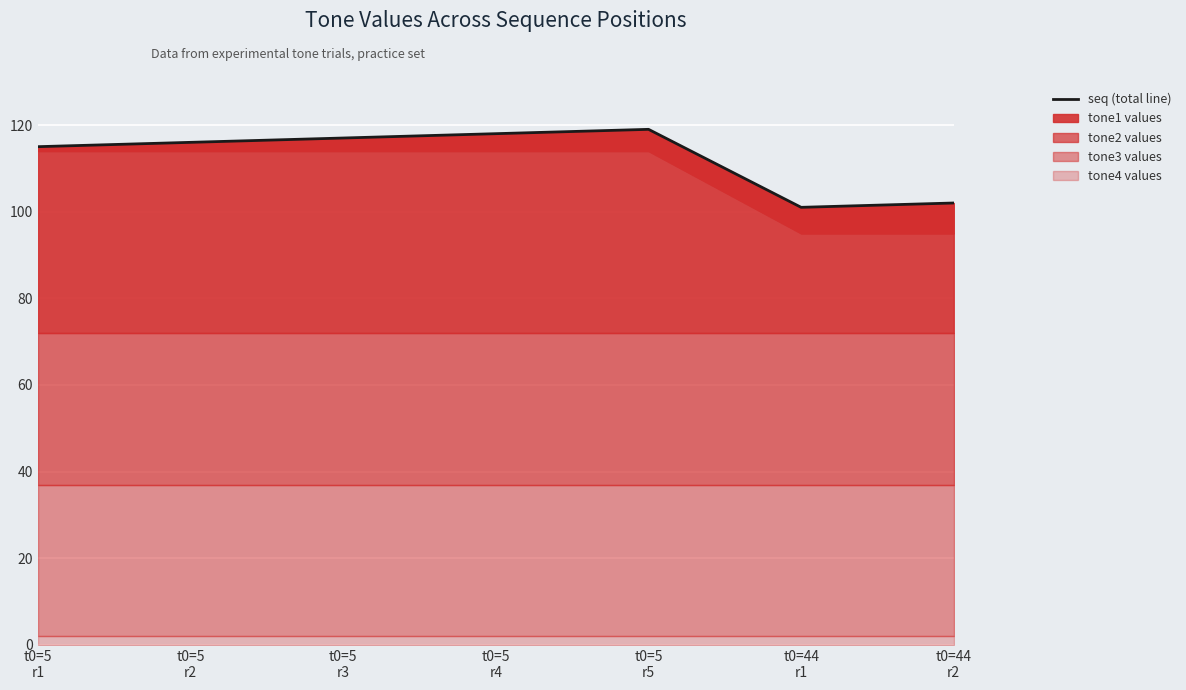

Reading right to left, transcribe all the data shown in this chart.

t0=44
r2=102	t0=44
r1=101	t0=5
r5=119	t0=5
r4=118	t0=5
r3=117	t0=5
r2=116	t0=5
r1=115